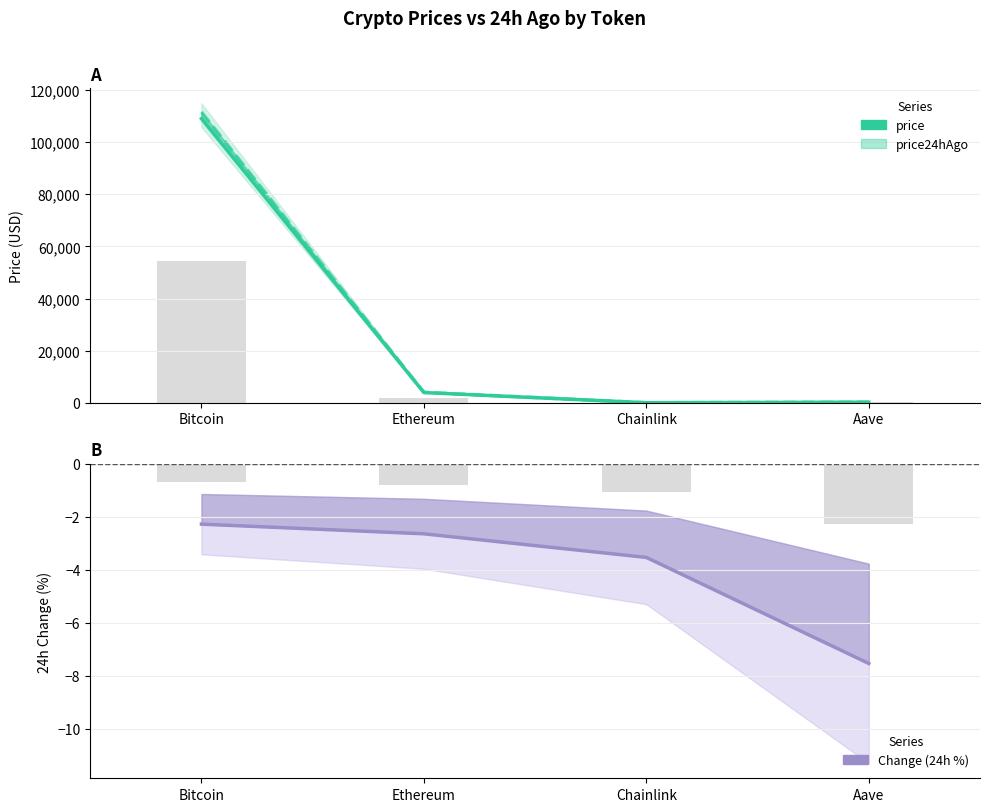

List the labels in order of price value, smallest first.

Chainlink, Aave, Ethereum, Bitcoin